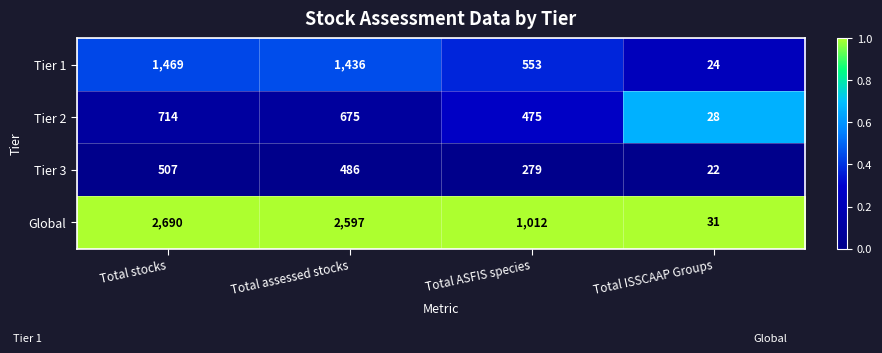

List the series in order of their peak value, lowest first.

Tier 3, Tier 2, Tier 1, Global